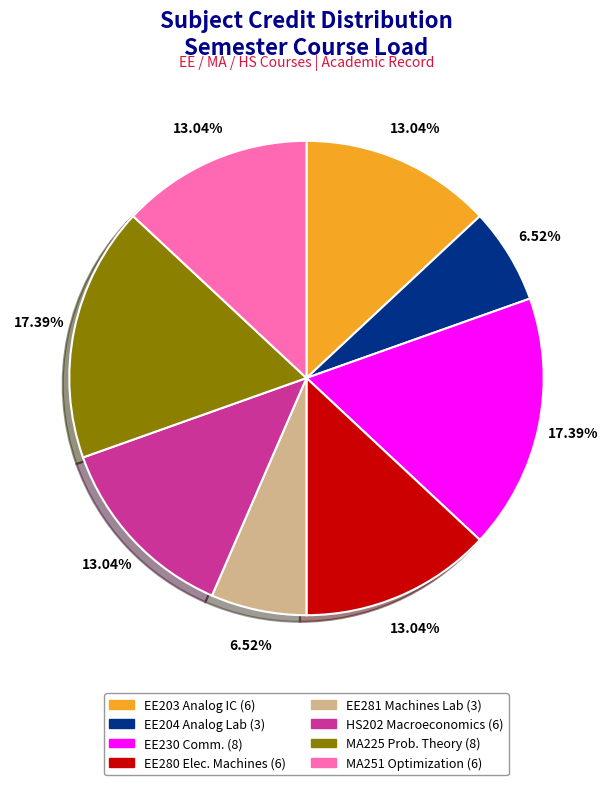

Is there any slice that represents more than half of the pie?

No